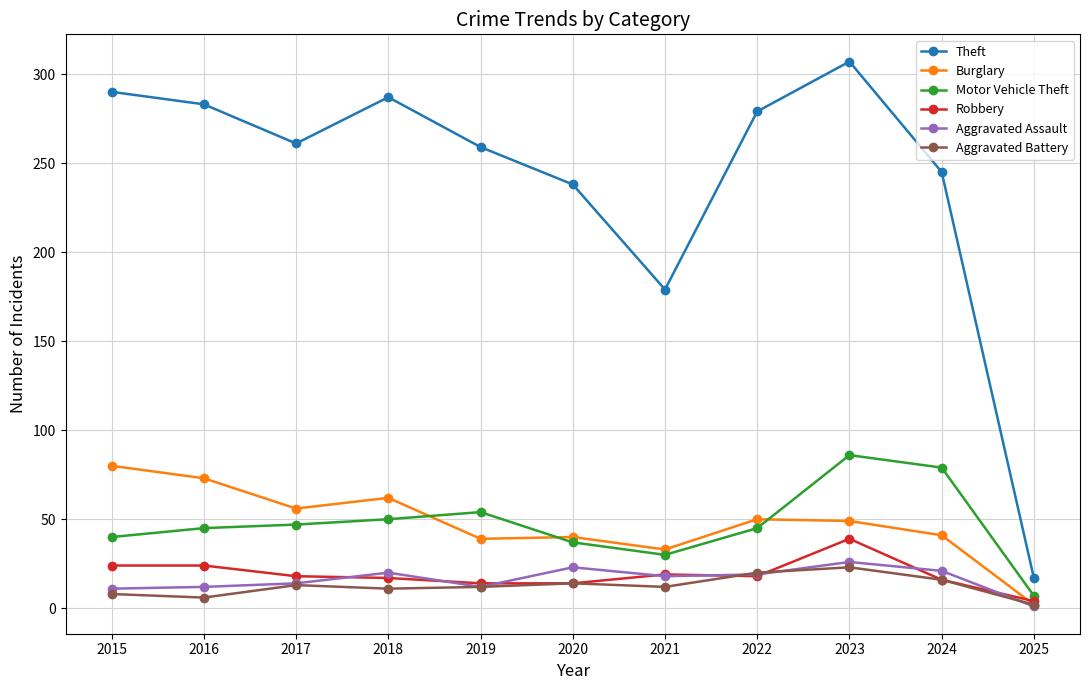

What value does the Robbery series have at 2021, to the nearest 10?

20